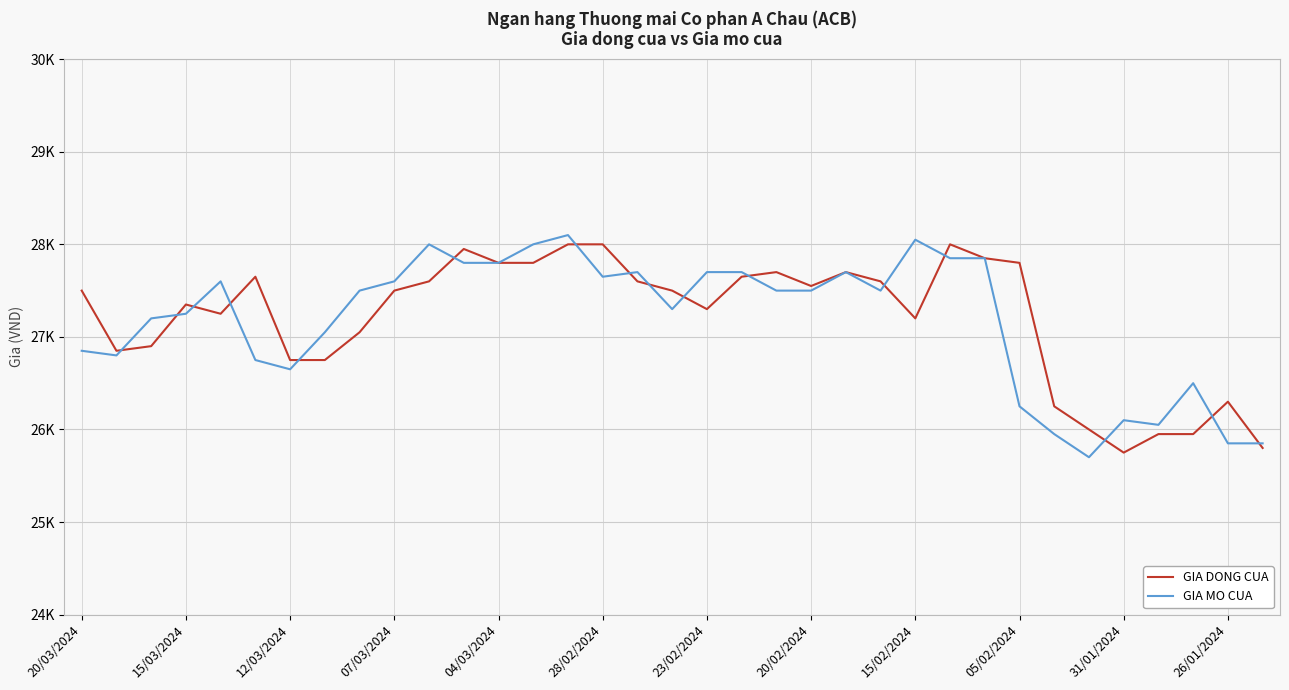

At which category does GIA DONG CUA reach its first local peak?

15/03/2024